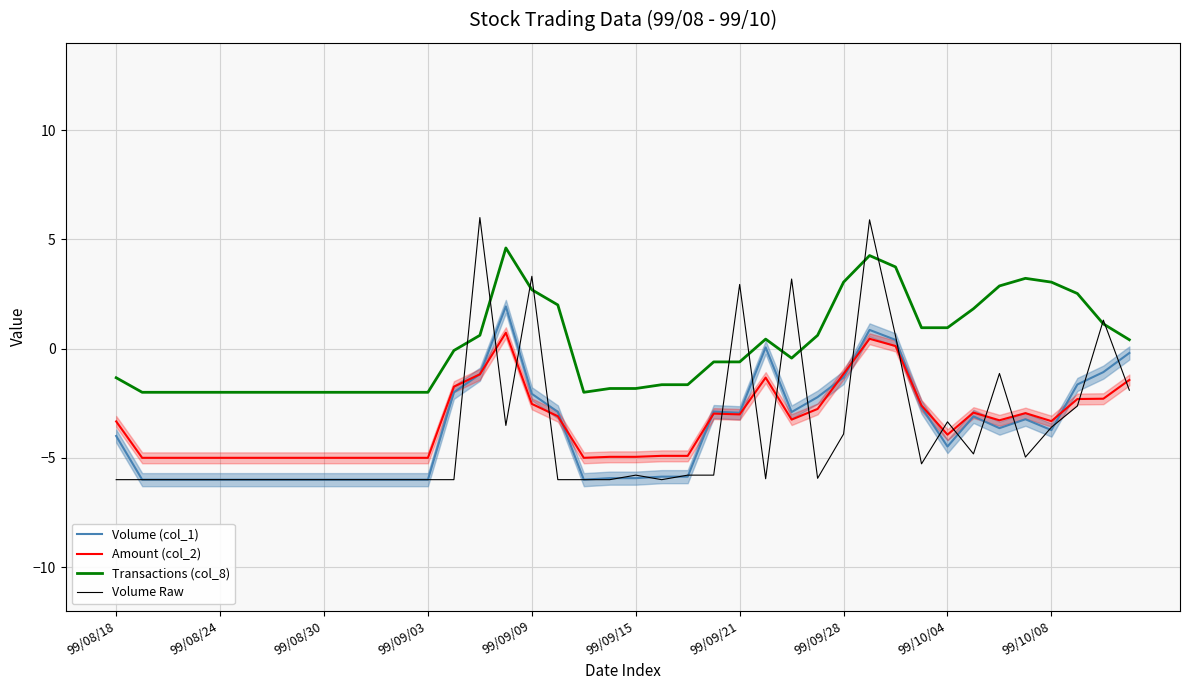

What is the highest value of the Volume Raw series?

6.0